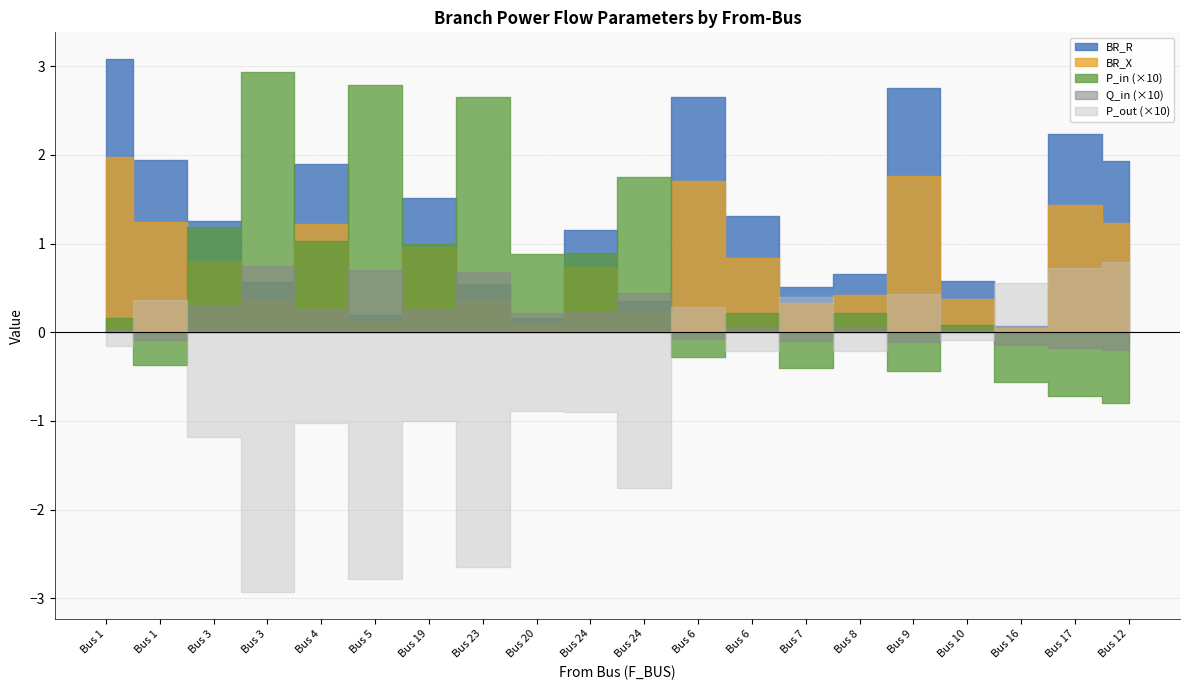

What is the difference between the BR_X values at 5 and 8?

0.3